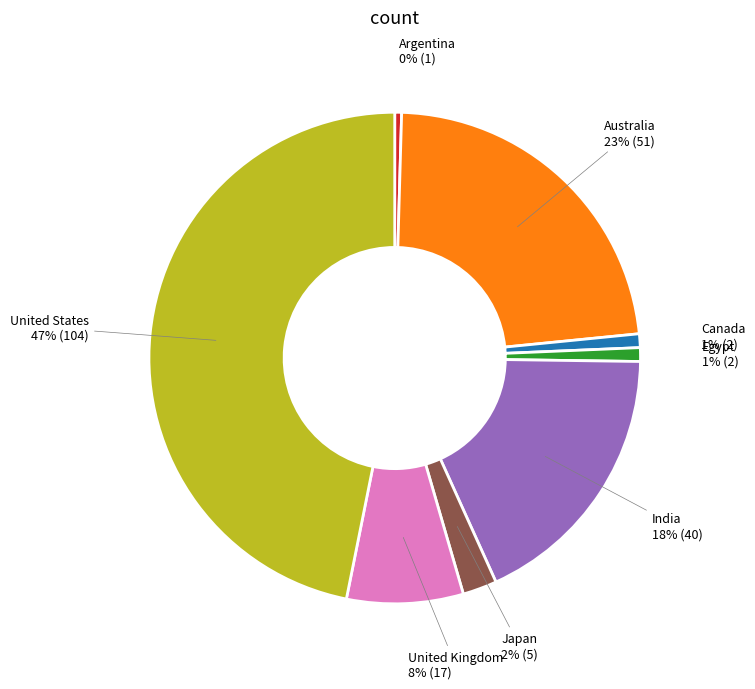

To the nearest percent, what percentage of the pie is Japan?

2%